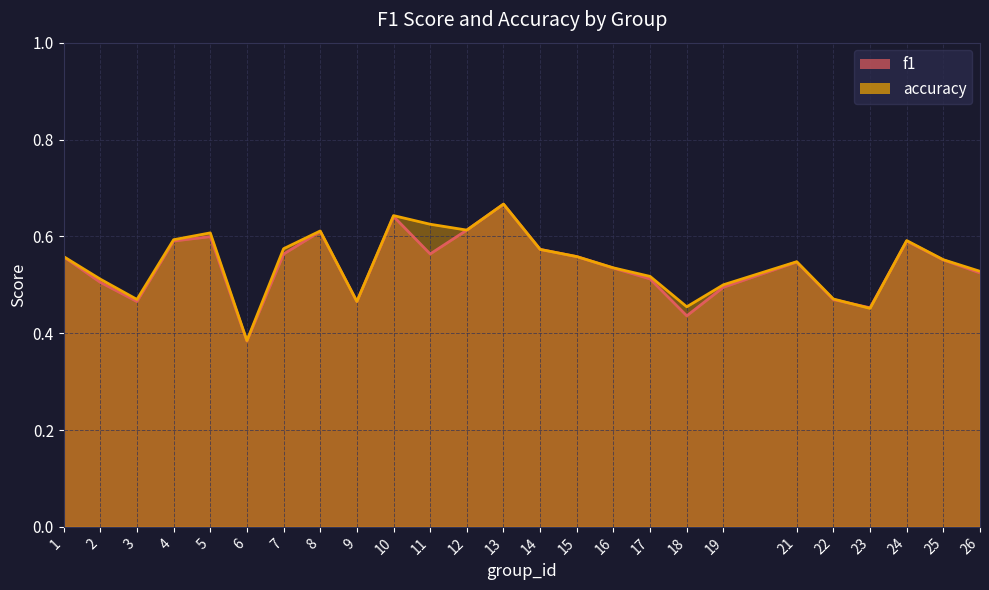

At which label is f1 closest to 0?

6